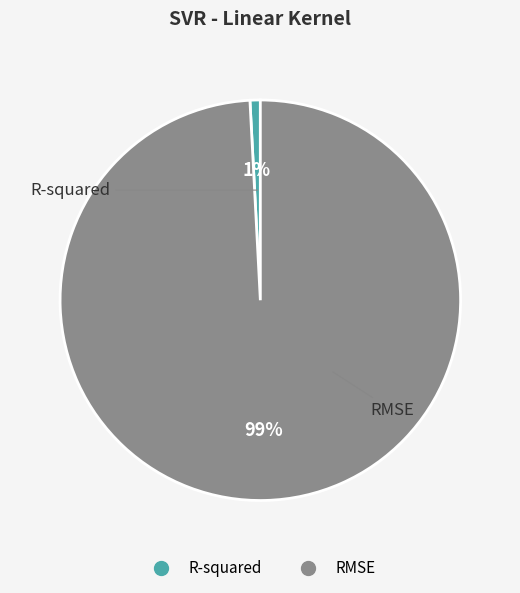

Which slice is the largest?

RMSE